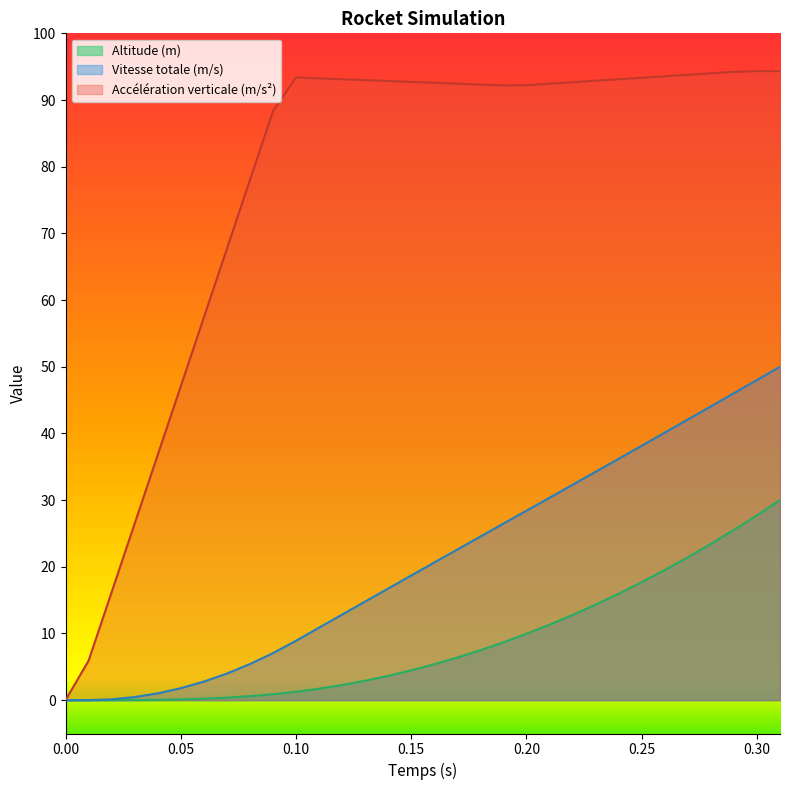

True or false: Vitesse totale (m/s) has a value of 0.3 at 0.20.

False